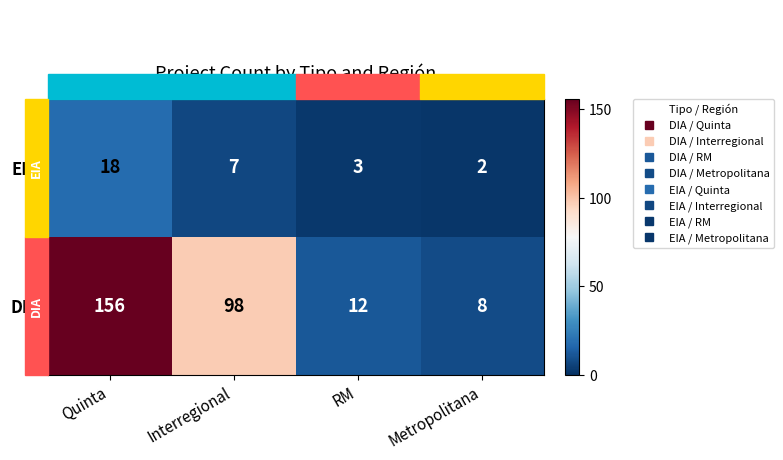

Which series has the largest total across all categories?

DIA